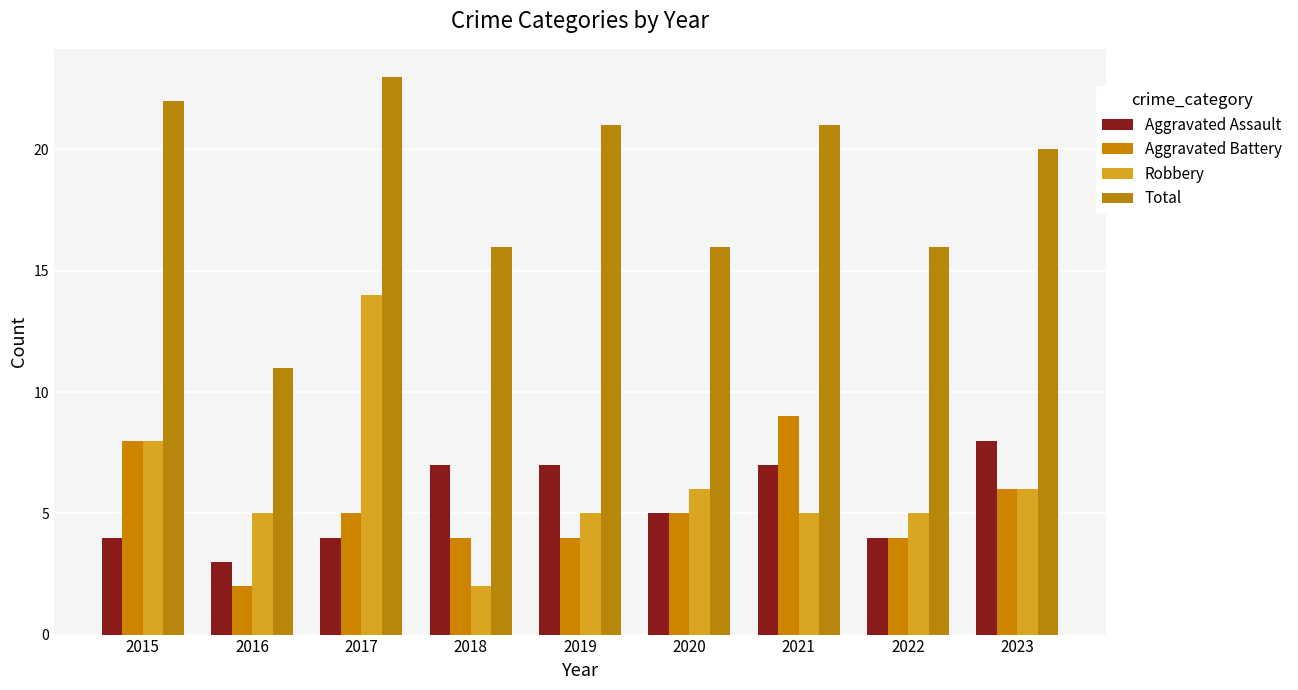

At 2020, list the series in order from smallest to largest.

Aggravated Assault, Aggravated Battery, Robbery, Total